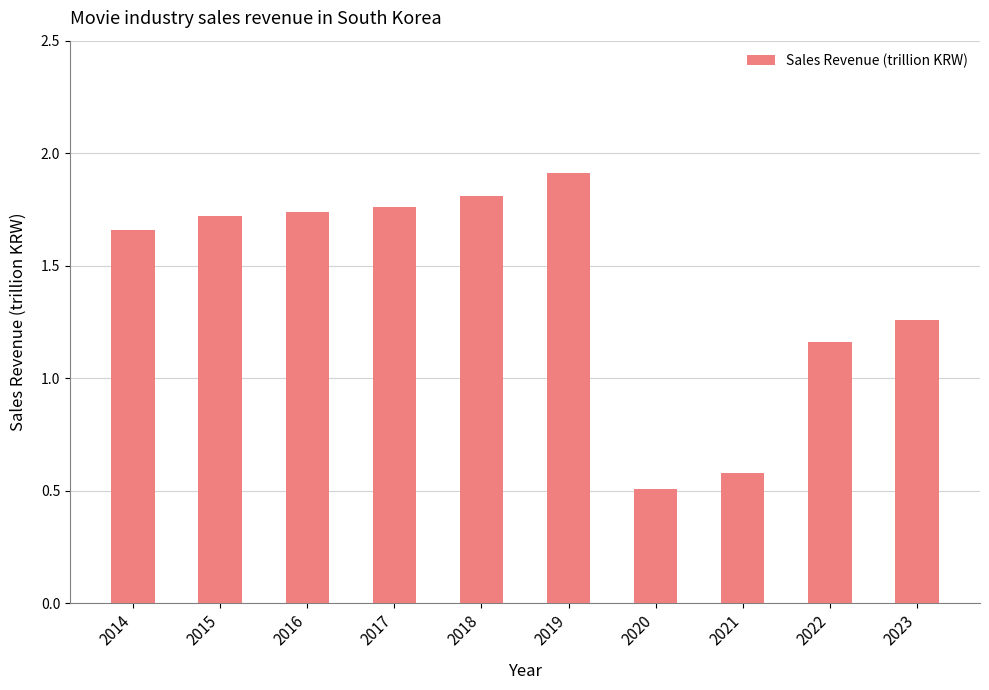

Which category has the highest value across all series?

2019